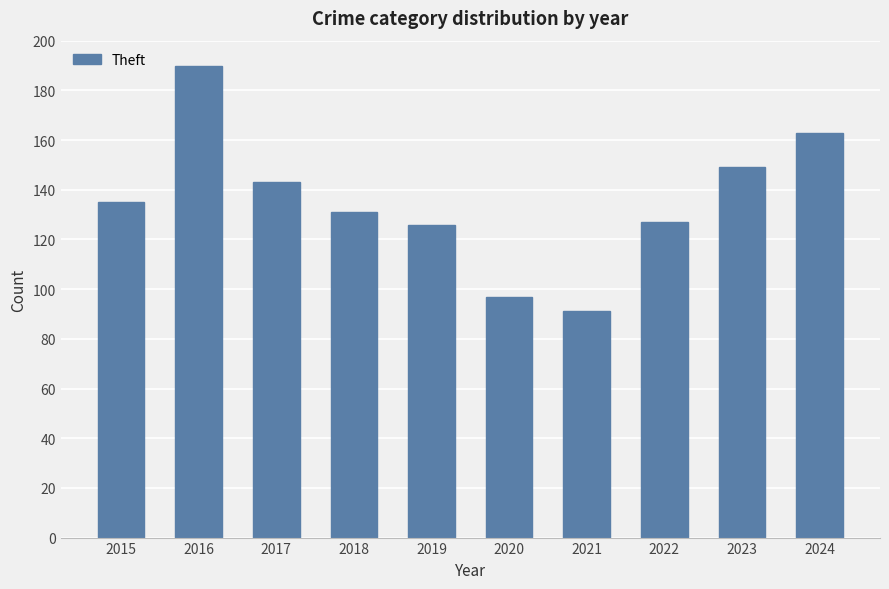

What is the maximum value shown in the chart?

190